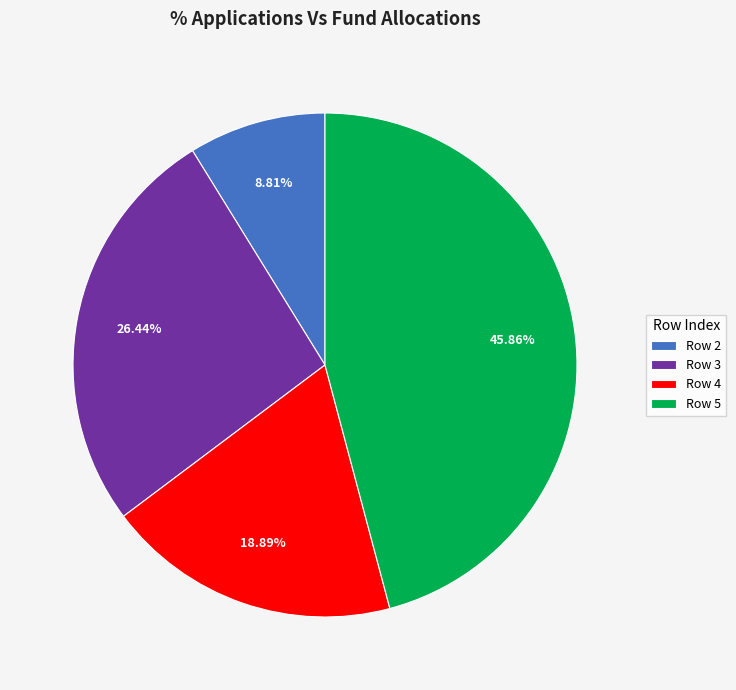

Does any single category account for the majority?

No